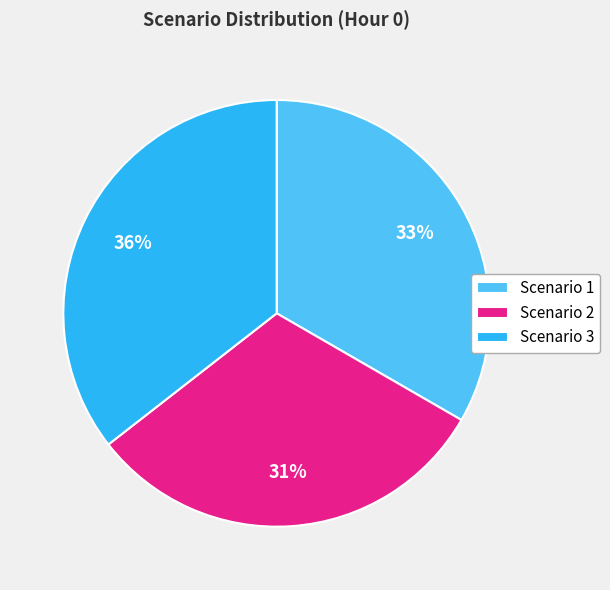

Between Scenario 3 and Scenario 2, which is larger?

Scenario 3